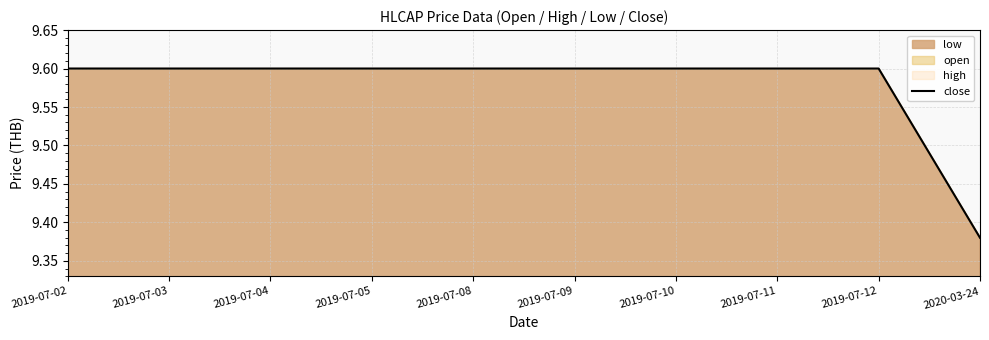

How many lines are shown in the chart?

1